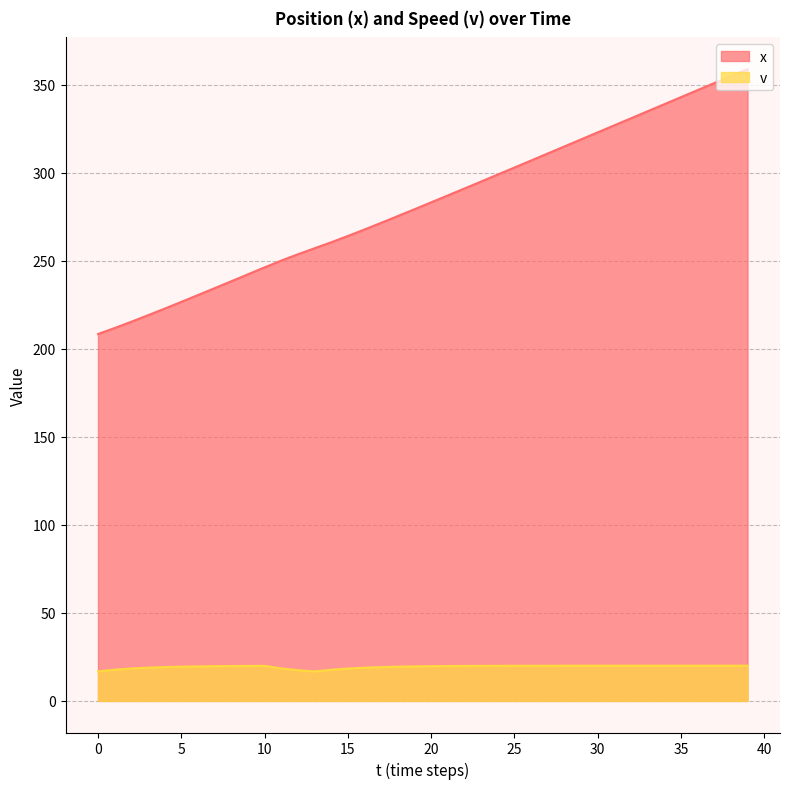

What is the smallest value displayed?

16.7